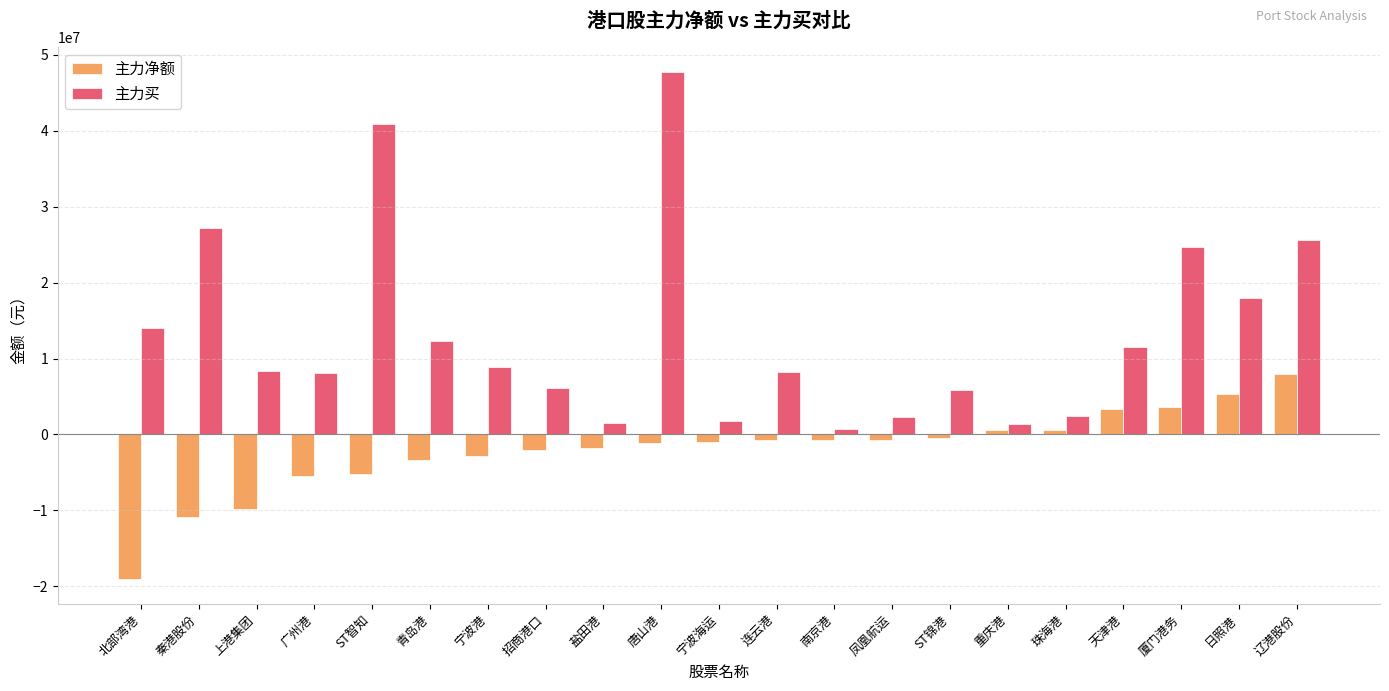

What is the difference between the maximum and minimum values in the 主力买 series?

47040070